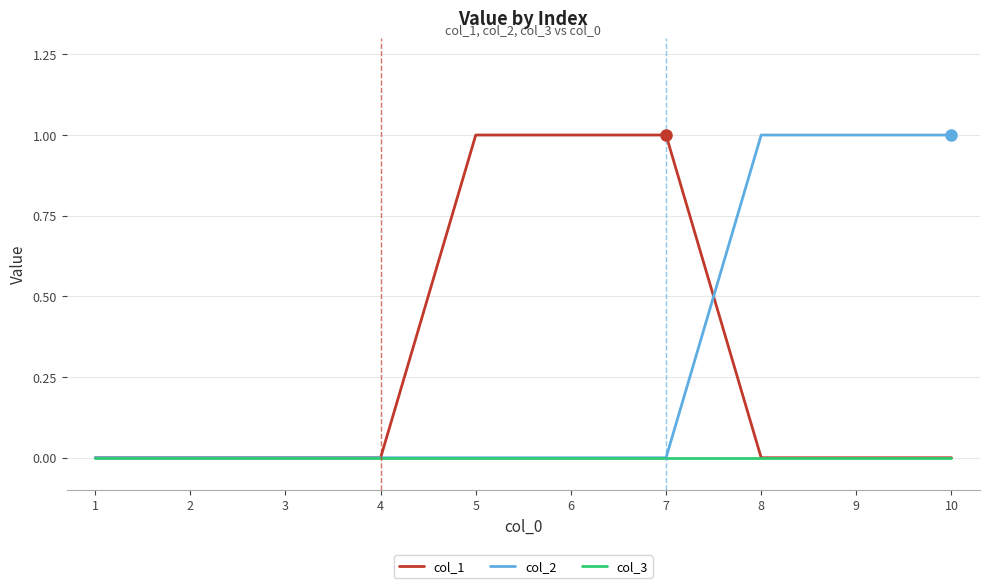

Is the value of col_3 at 2 greater than the value of col_1 at 6?

No